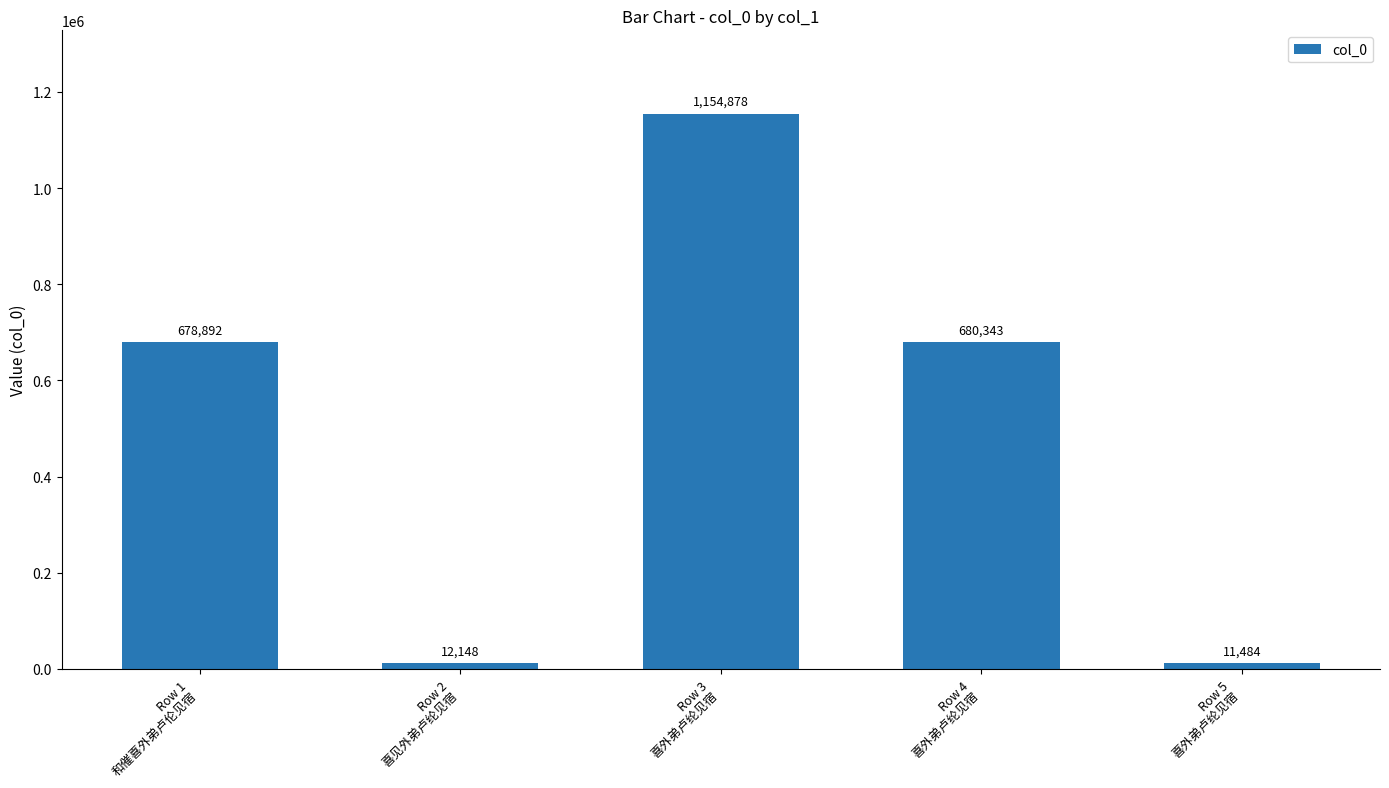

Is it true that the value at Row 1
和催喜外弟卢伦见宿 is 412133?

False